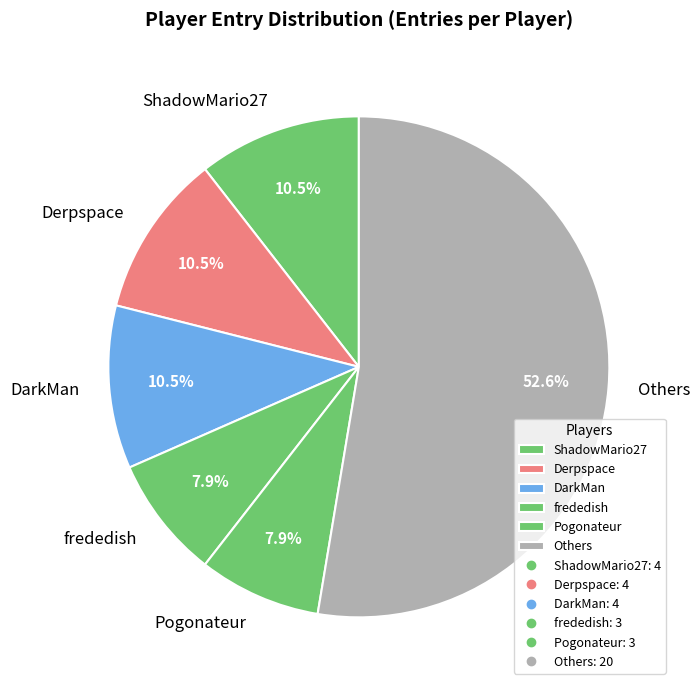

Is DarkMan the majority of the pie?

No